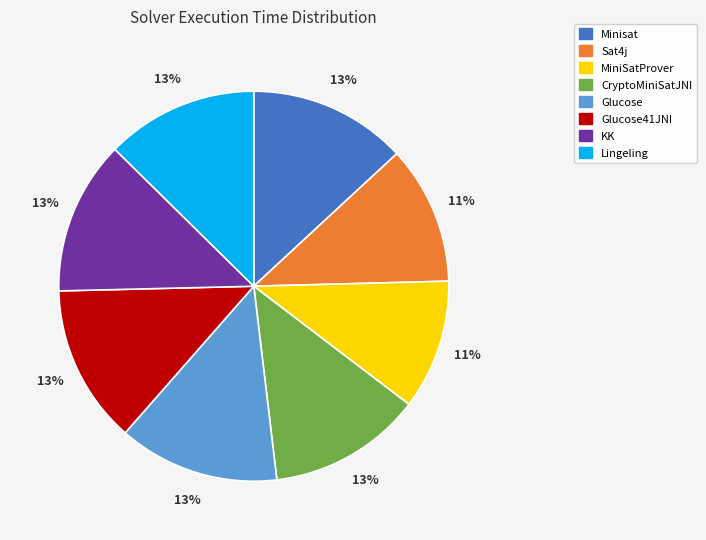

To the nearest percent, what is the average slice percentage?

12%